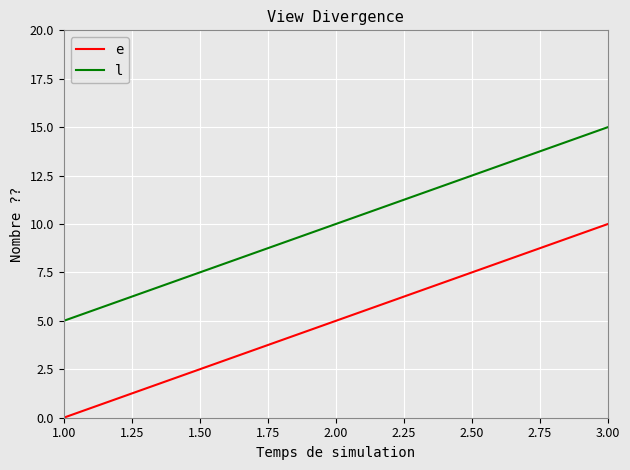

Is it true that e equals 0 at 1.00?

True